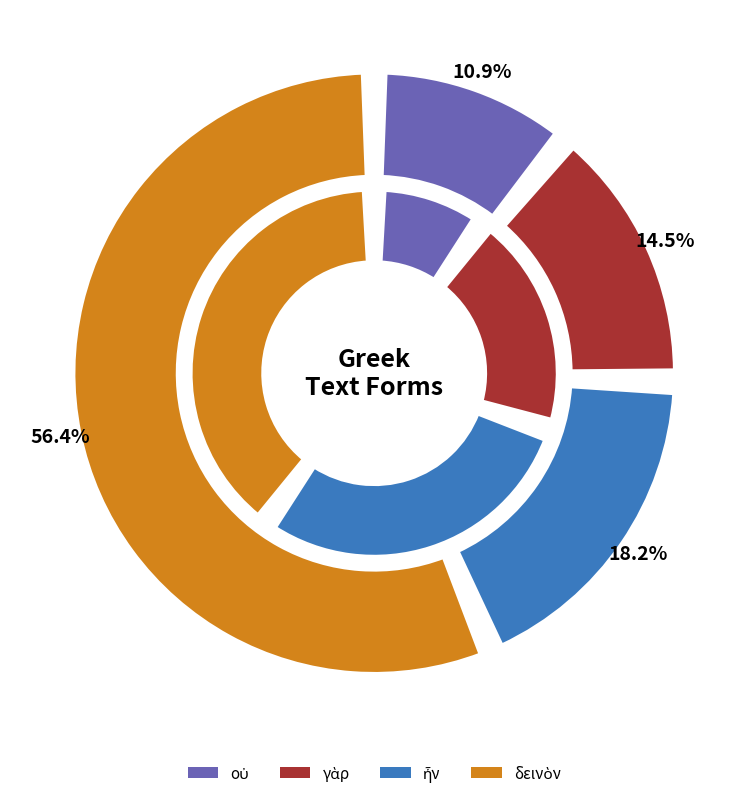

Is there any slice that represents more than half of the pie?

No